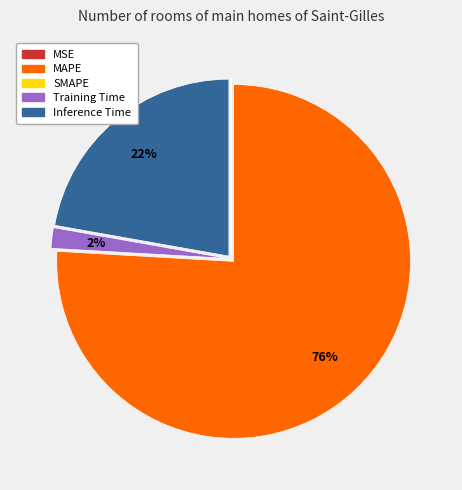

Is the sum of Inference Time and MAPE greater than half?

Yes